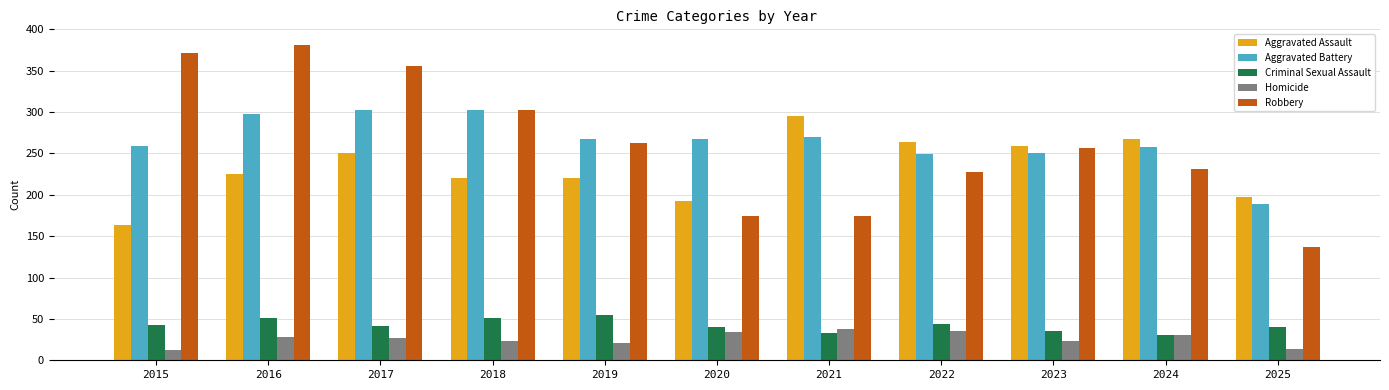

Which series has the largest total across all categories?

Aggravated Battery